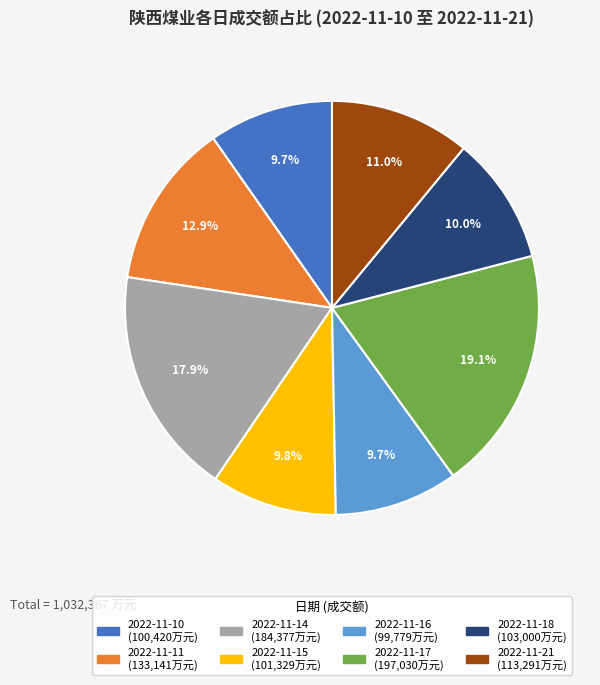

To the nearest percent, what is the difference between the largest and smallest slice percentages?

9%